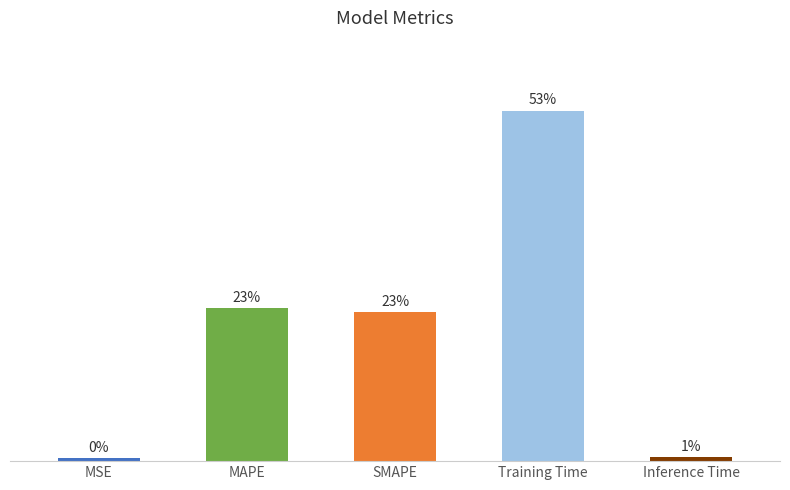

Does the chart contain any negative values?

No